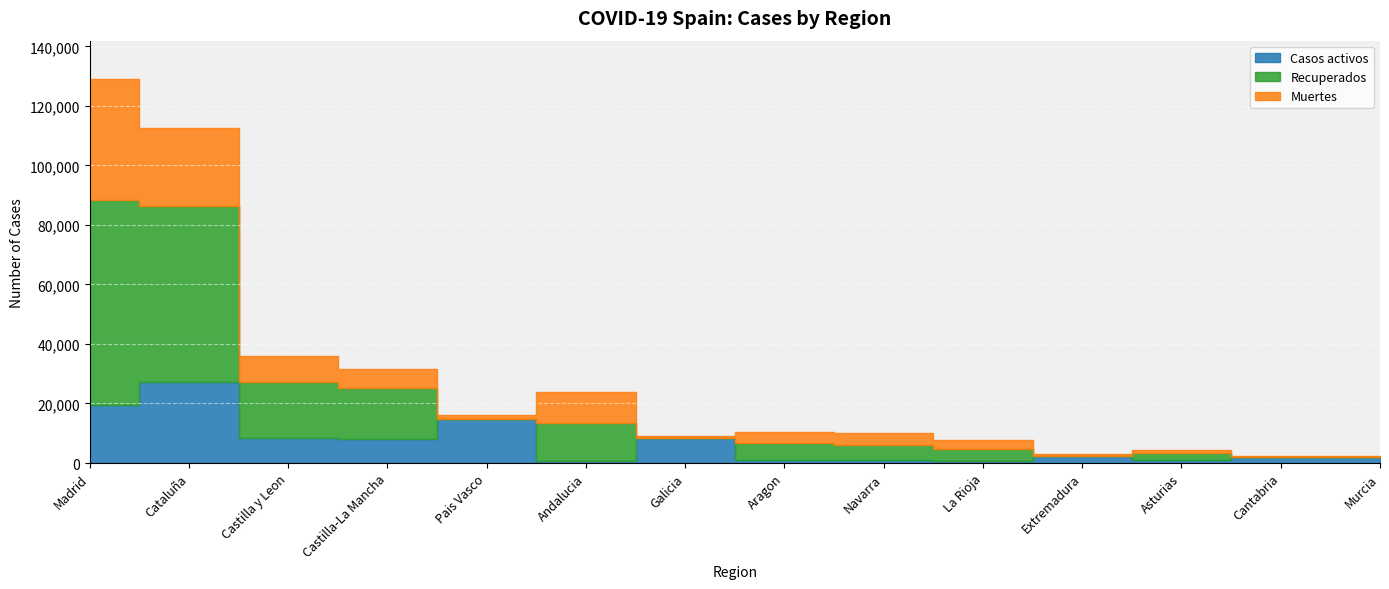

Reading left to right, what are all the values shown in this chart?

Casos activos: 19425	27229	8267	7922	14646	604	8409	1097	864	583	2422	1052	1981	2180
Recuperados: 68852	59019	18907	17259	0	12679	28	5695	5259	4051	10	2425	62	0
Muertes: 40736	26203	8716	6392	1418	10671	604	3772	3905	3107	487	1063	203	148